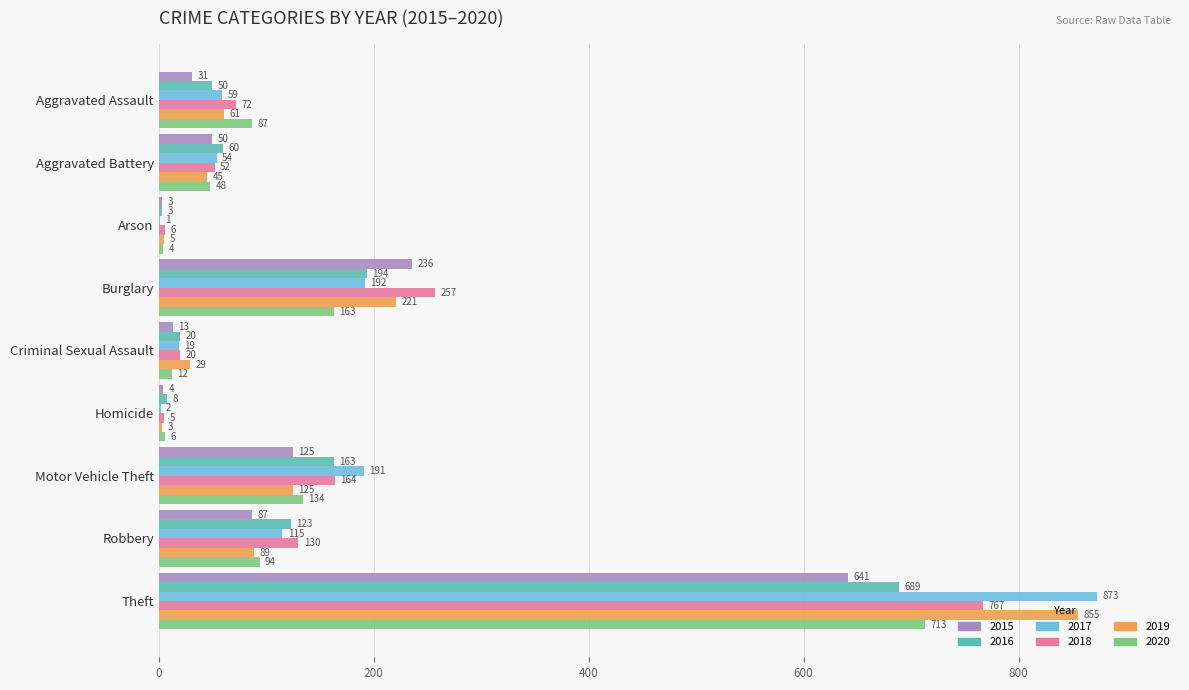

Which series changed the most between Motor Vehicle Theft and Theft?

2019